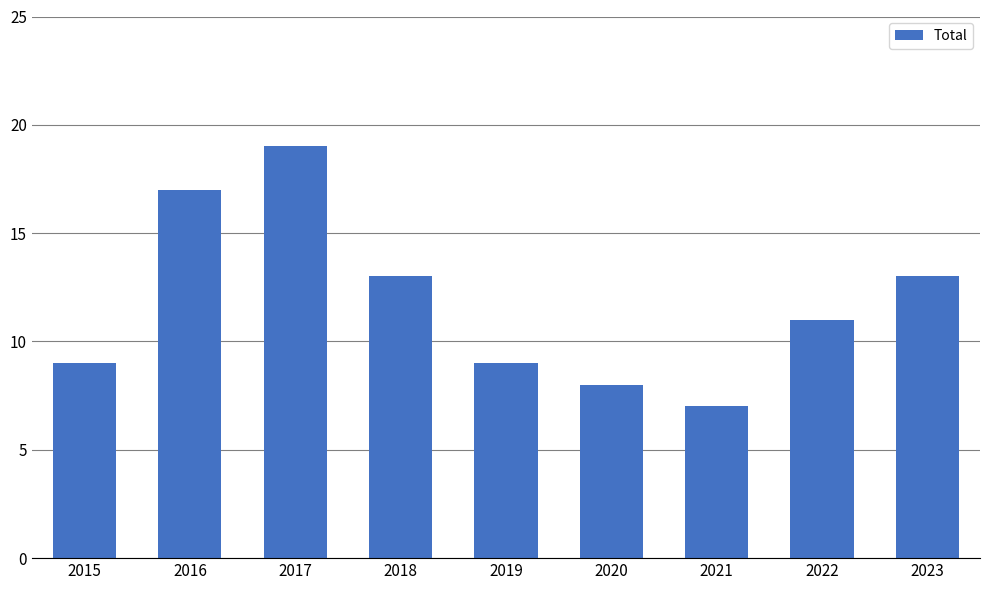

What is the ratio of the value at 2018 to the value at 2019?

1.4